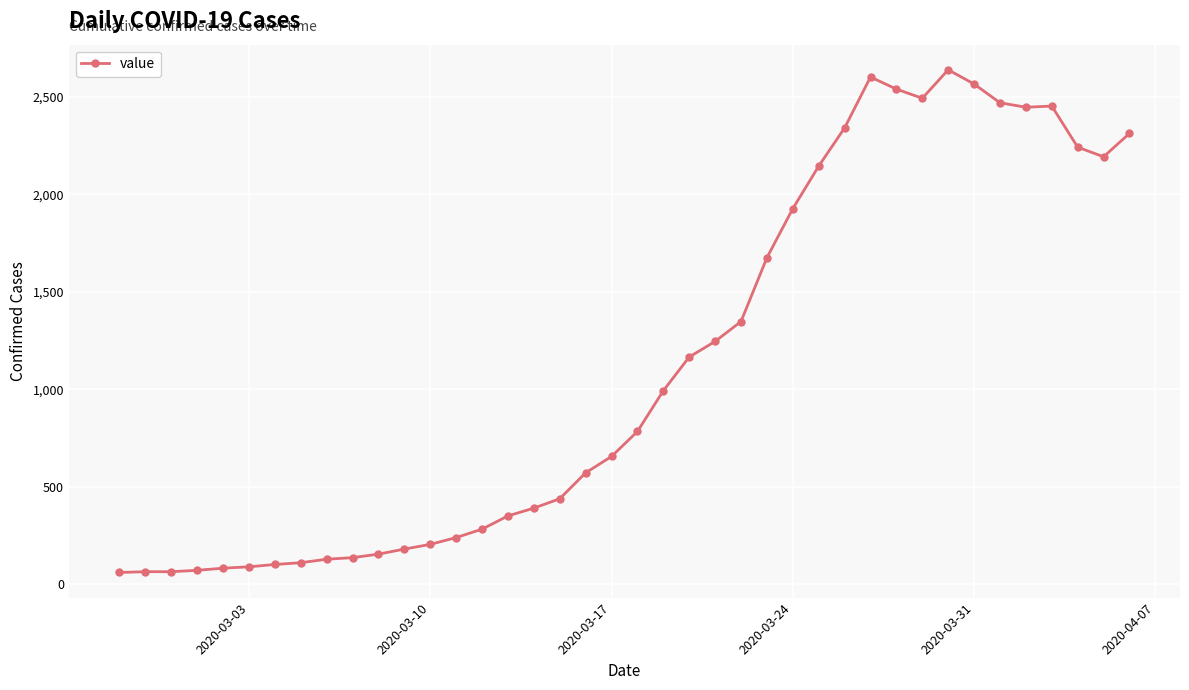

How many distinct data groups are displayed?

1